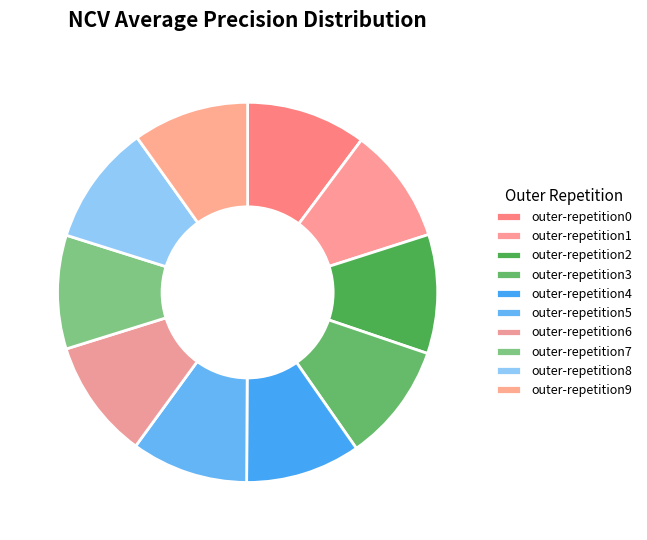

Does outer-repetition9 represent more than half of the total?

No